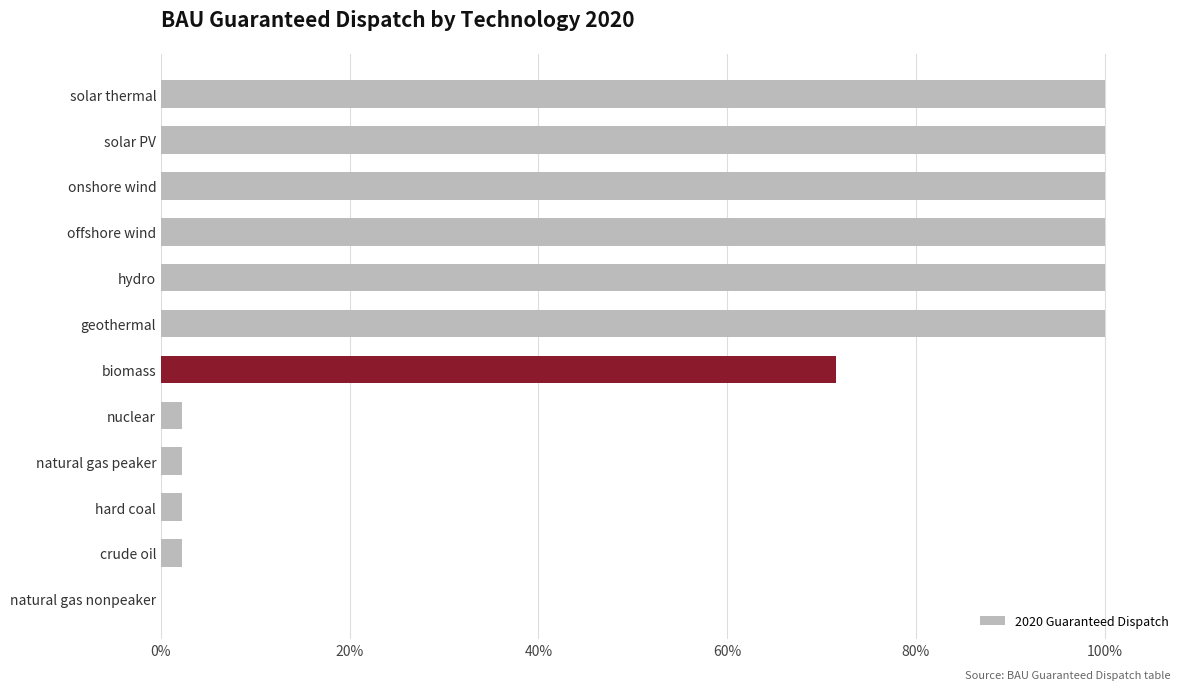

Are the bars horizontal?

Yes